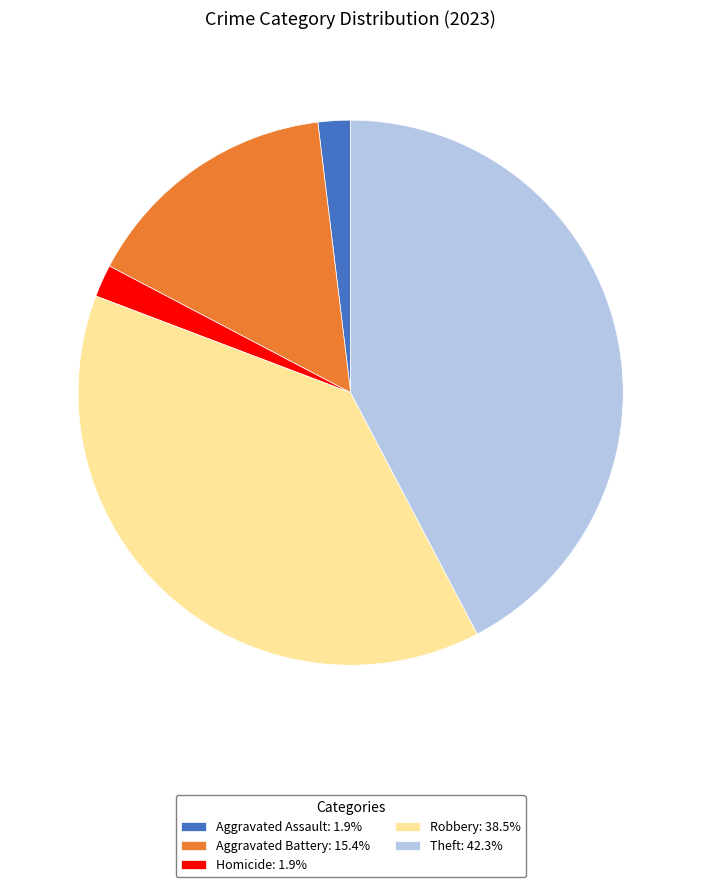

Combined, do Aggravated Assault: 1.9% and Theft: 42.3% account for over 50%?

No